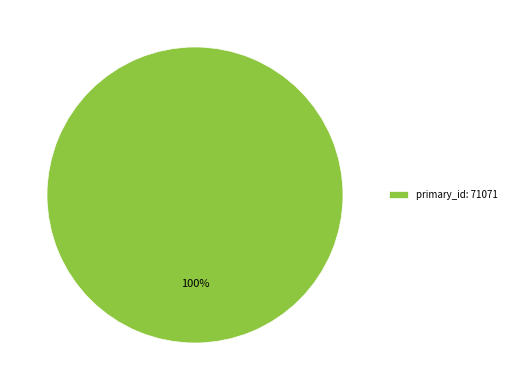

Which slice represents more than half of the pie?

primary_id: 71071